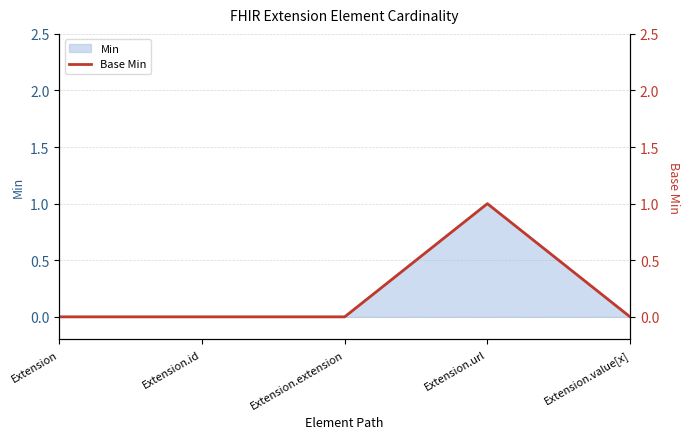

Count the number of categories in the chart.

5